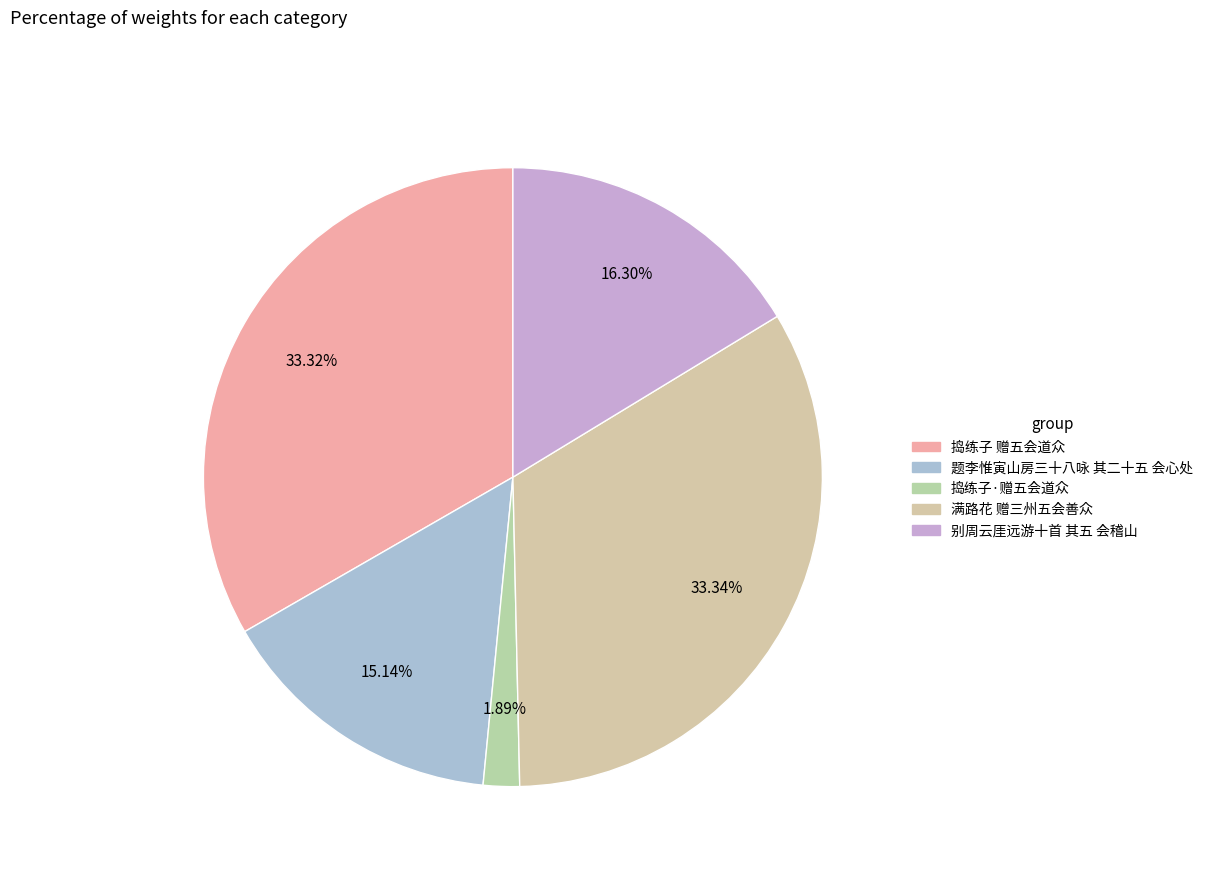

True or false: 别周云厓远游十首 其五 会稽山 accounts for 8% of the total.

False